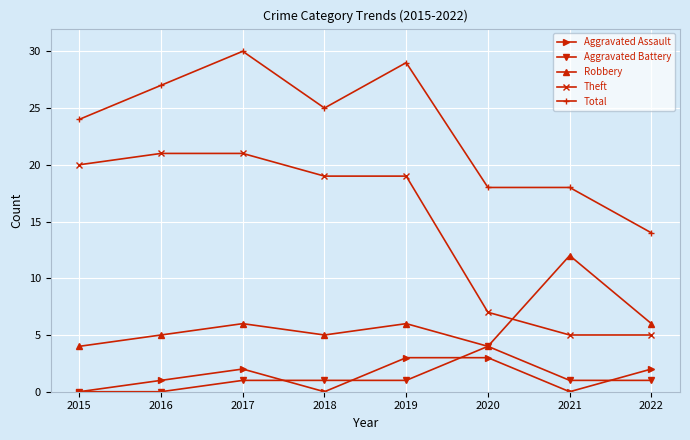

What is the highest value of the Aggravated Assault series?

3